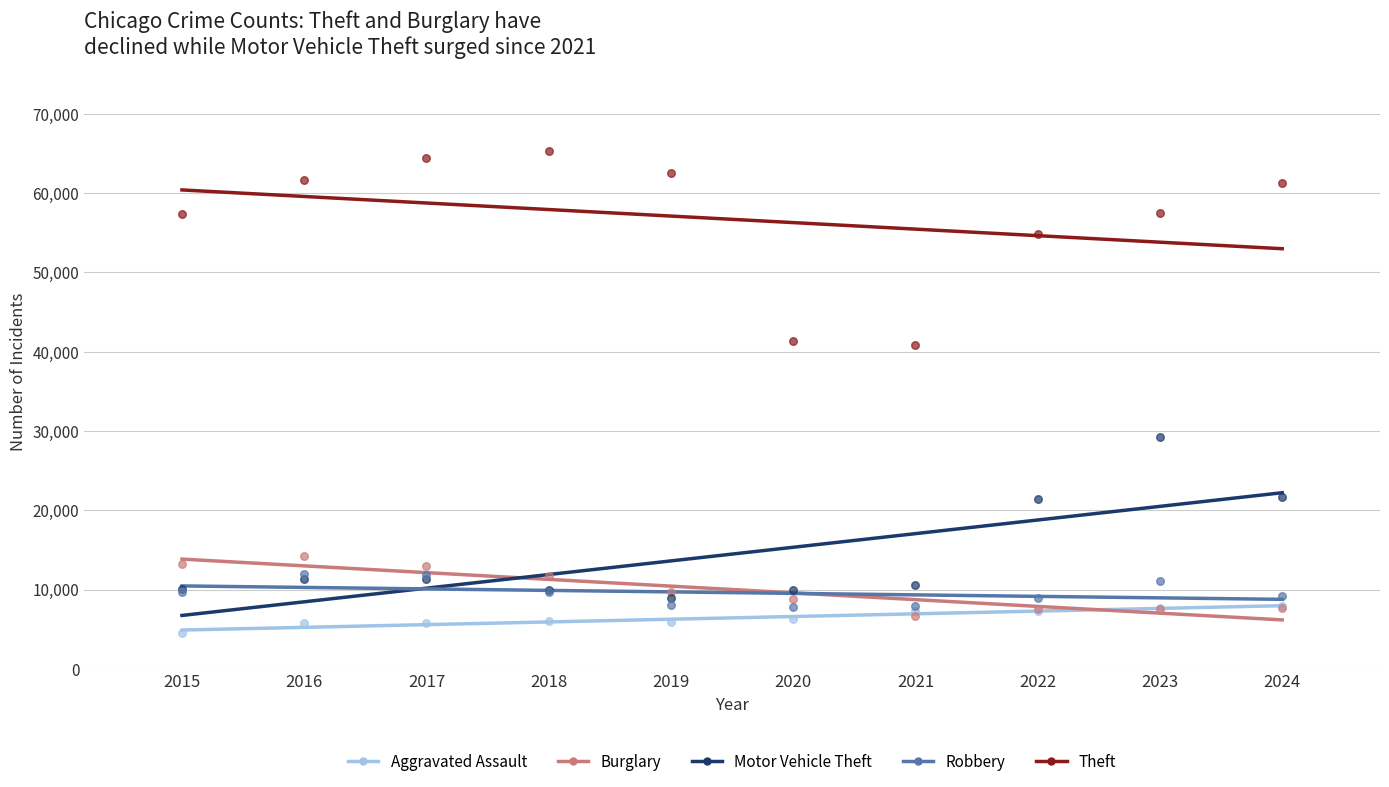

In the Theft series, what Y value is closest to 53055?

54899